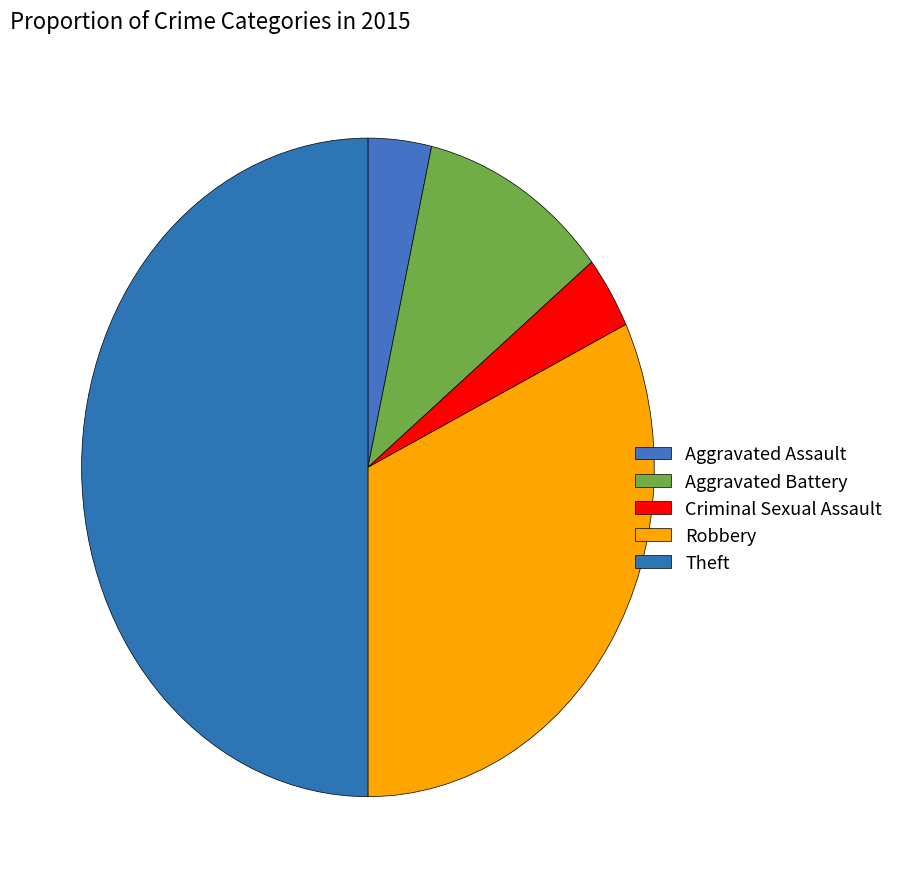

Between Theft and Criminal Sexual Assault, which is larger?

Theft